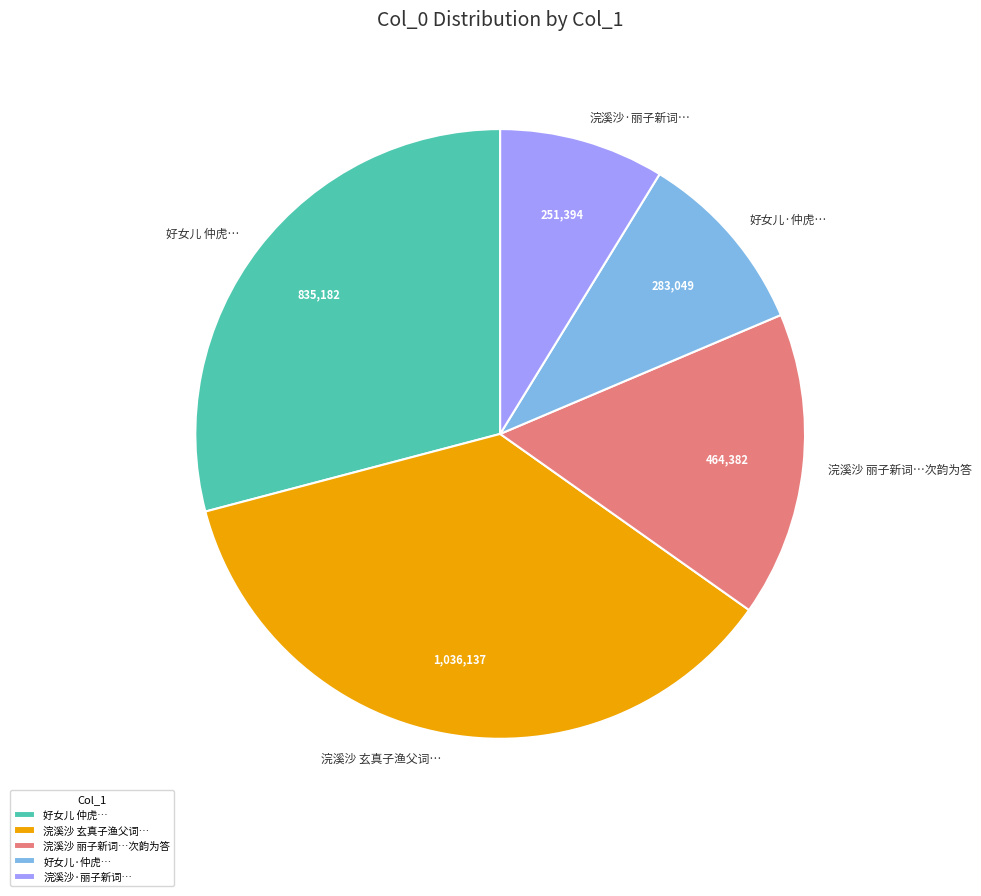

Do 好女儿·仲虎… and 好女儿 仲虎… together represent more than half of the pie?

No